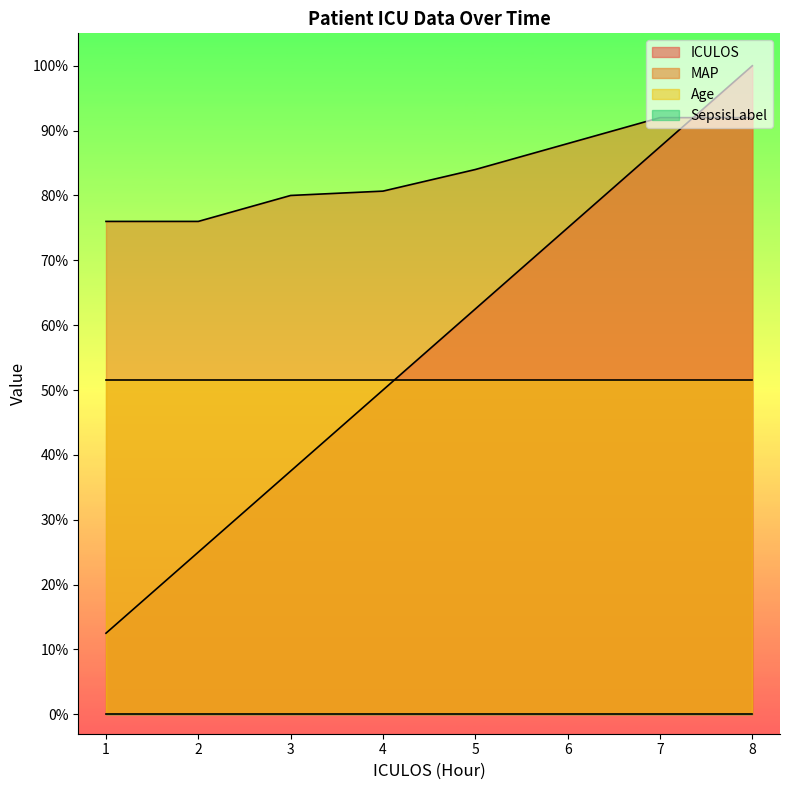

At how many categories does at least one series exceed 41?

8